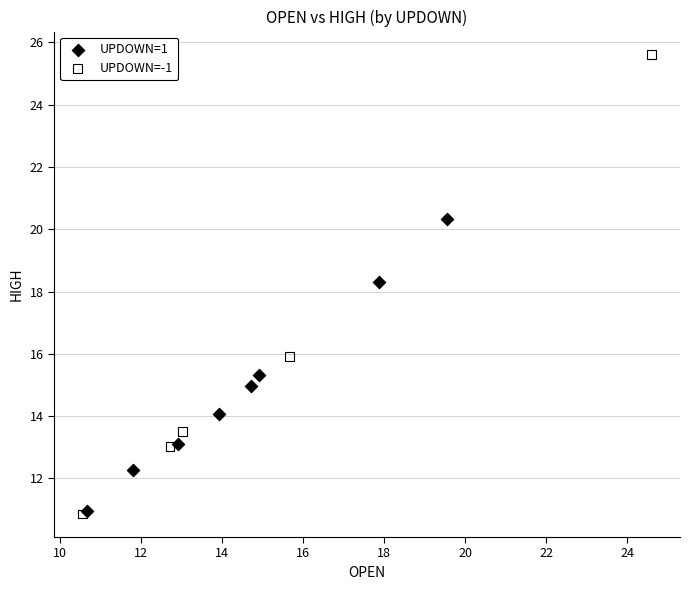

Which series reaches the maximum Y coordinate?

UPDOWN=-1